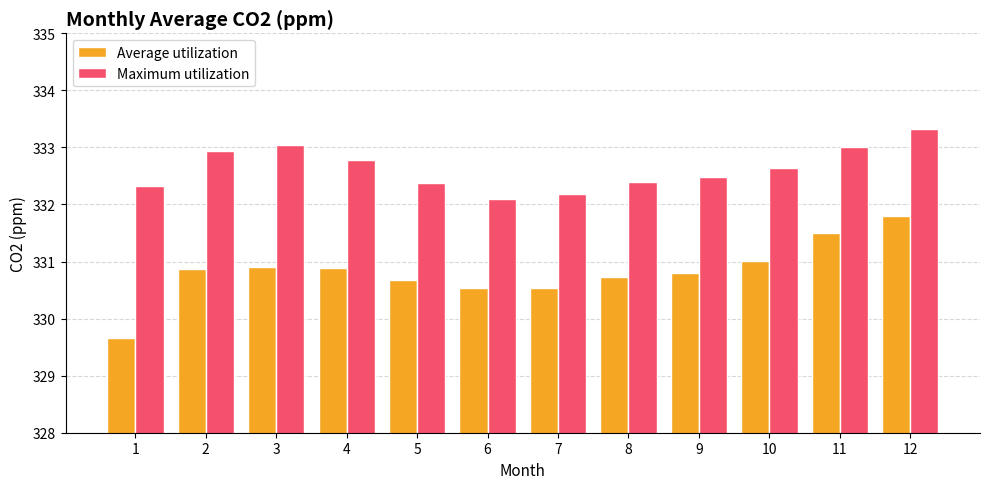

How many bars are there in each group?

2